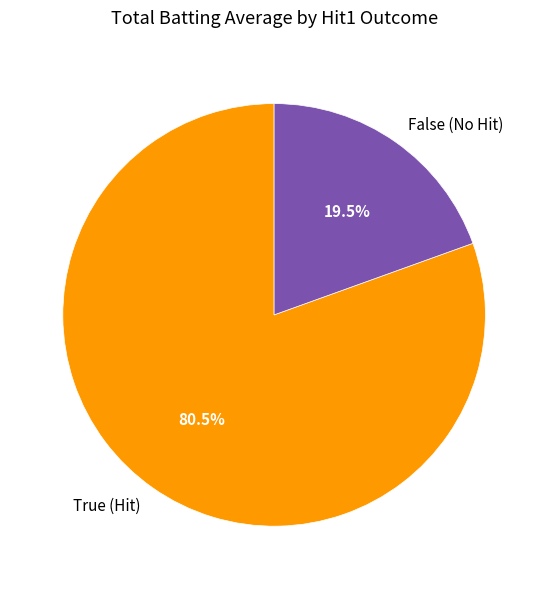

Between True (Hit) and False (No Hit), which is larger?

True (Hit)